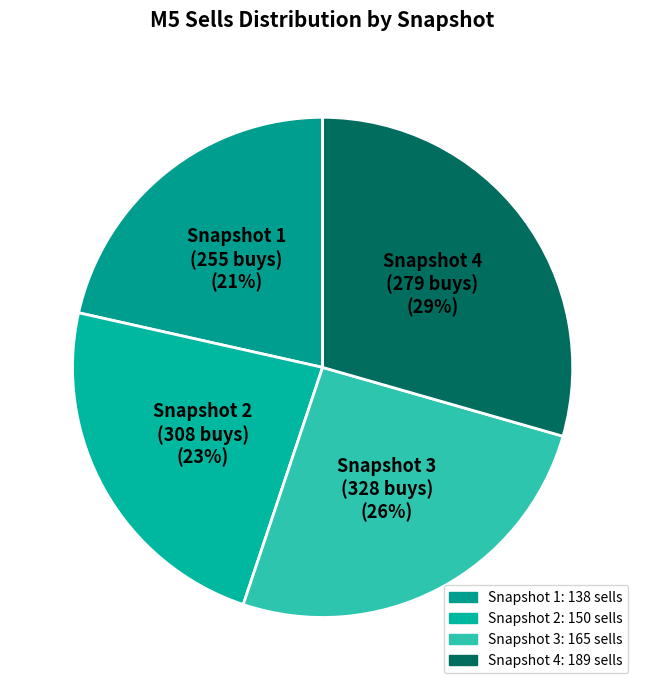

How many slices are in this pie chart?

4